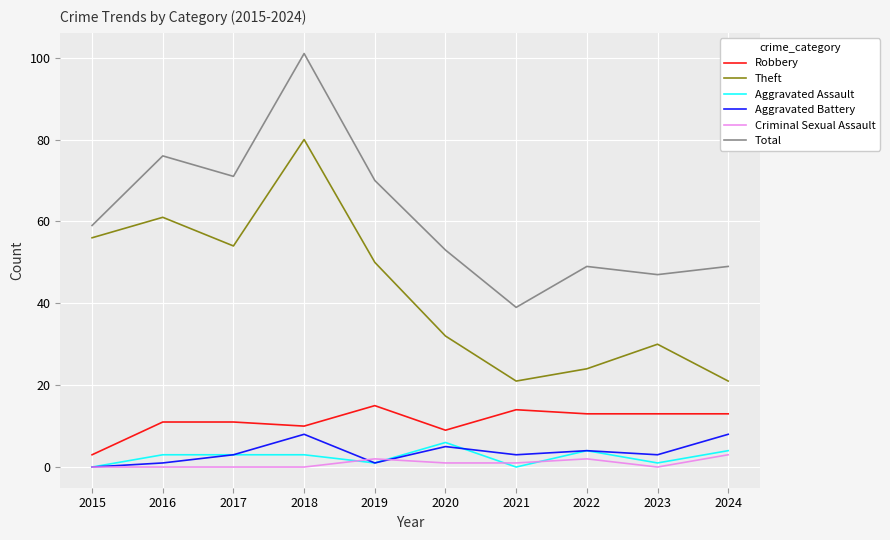

What is the approximate value of Total at 2015?

59